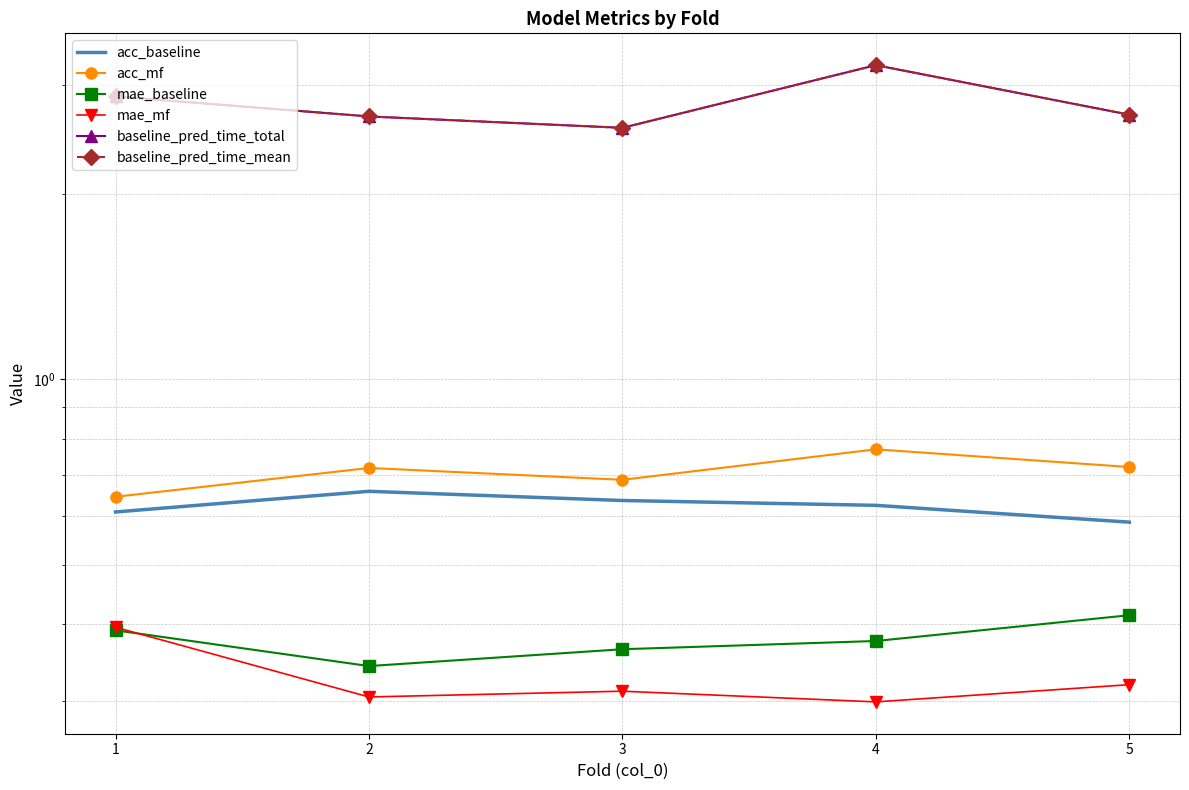

What are all the series names shown in the legend?

acc_baseline, acc_mf, mae_baseline, mae_mf, baseline_pred_time_total, baseline_pred_time_mean